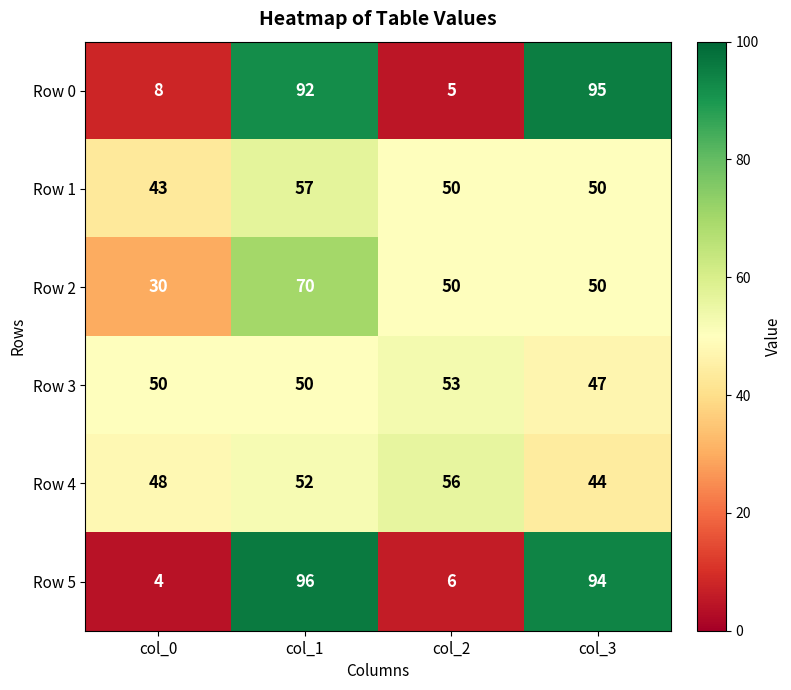

What is the maximum value shown in the chart?

96